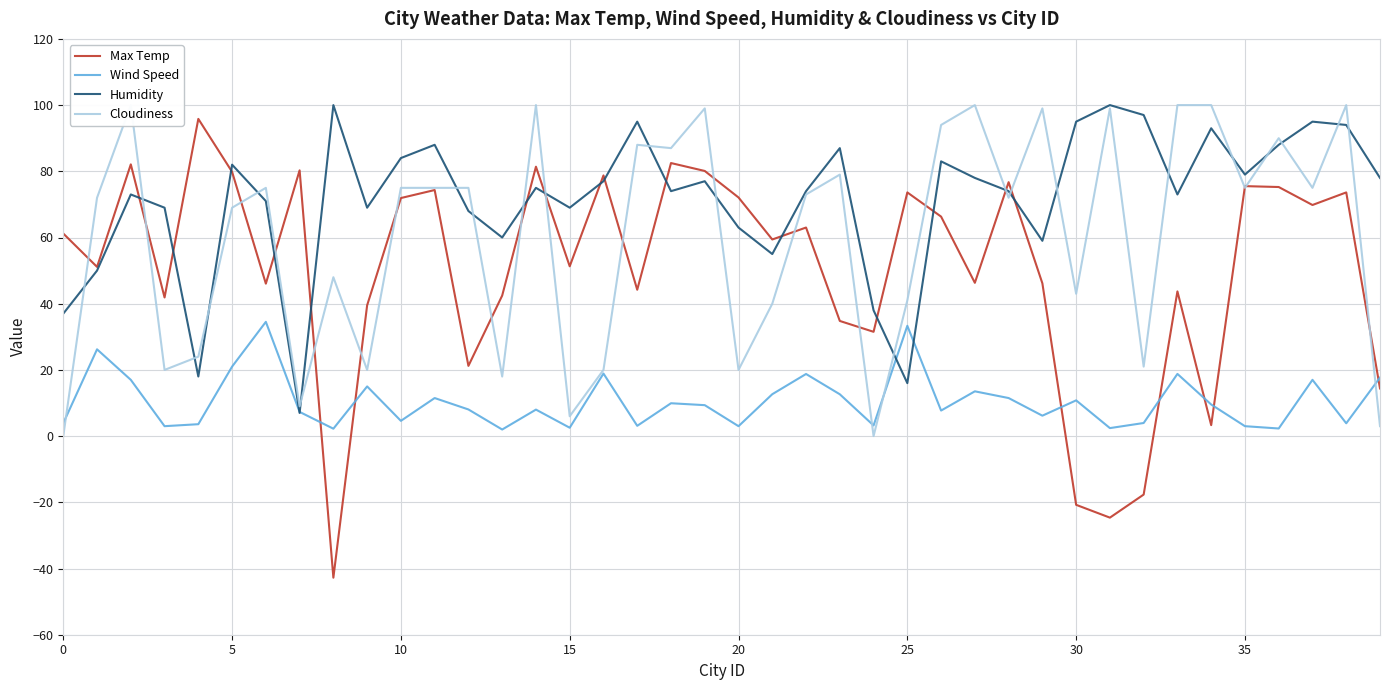

Reading left to right, list all the values displayed in this chart.

Max Temp: 61.2	51.1	82.1	41.9	95.8	79.8	46.1	80.3	-42.8	39.5	71.9	74.3	21.2	42.5	81.4	51.3	78.8	44.2	82.5	80.1	72.1	59.4	63.0	34.8	31.5	73.6	66.3	46.3	76.7	46.1	-20.8	-24.6	-17.7	43.7	3.3	75.5	75.2	69.8	73.6	14.4
Wind Speed: 3.9	26.2	17.0	3.0	3.6	21.0	34.5	7.3	2.2	15.0	4.6	11.5	8.1	2.0	8.0	2.5	18.9	3.1	9.9	9.3	3.0	12.7	18.8	12.6	3.2	33.3	7.7	13.5	11.5	6.2	10.8	2.4	4.0	18.8	9.6	3.0	2.3	17.0	3.9	17.7
Humidity: 37.0	50.0	73.0	69.0	18.0	82.0	71.0	7.0	100.0	69.0	84.0	88.0	68.0	60.0	75.0	69.0	77.0	95.0	74.0	77.0	63.0	55.0	74.0	87.0	38.0	16.0	83.0	78.0	74.0	59.0	95.0	100.0	97.0	73.0	93.0	79.0	88.0	95.0	94.0	78.0
Cloudiness: 0.0	72.0	100.0	20.0	24.0	69.0	75.0	9.0	48.0	20.0	75.0	75.0	75.0	18.0	100.0	6.0	20.0	88.0	87.0	99.0	20.0	40.0	73.0	79.0	0.0	41.0	94.0	100.0	72.0	99.0	43.0	99.0	21.0	100.0	100.0	75.0	90.0	75.0	100.0	3.0